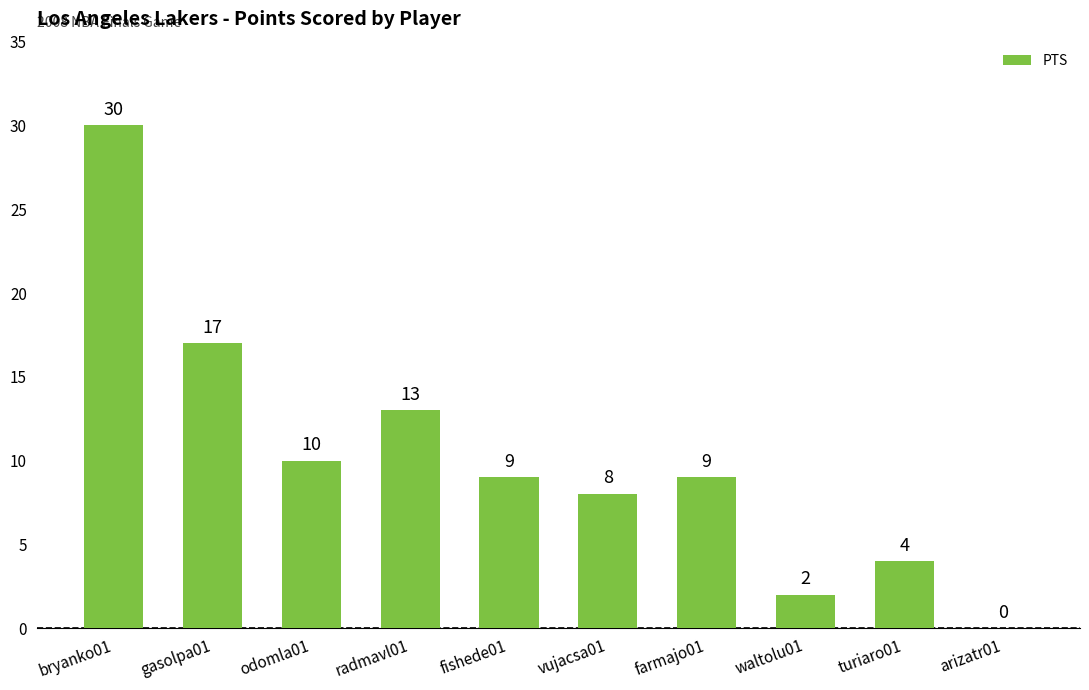

What is the ratio of the value at gasolpa01 to the value at vujacsa01?

2.1